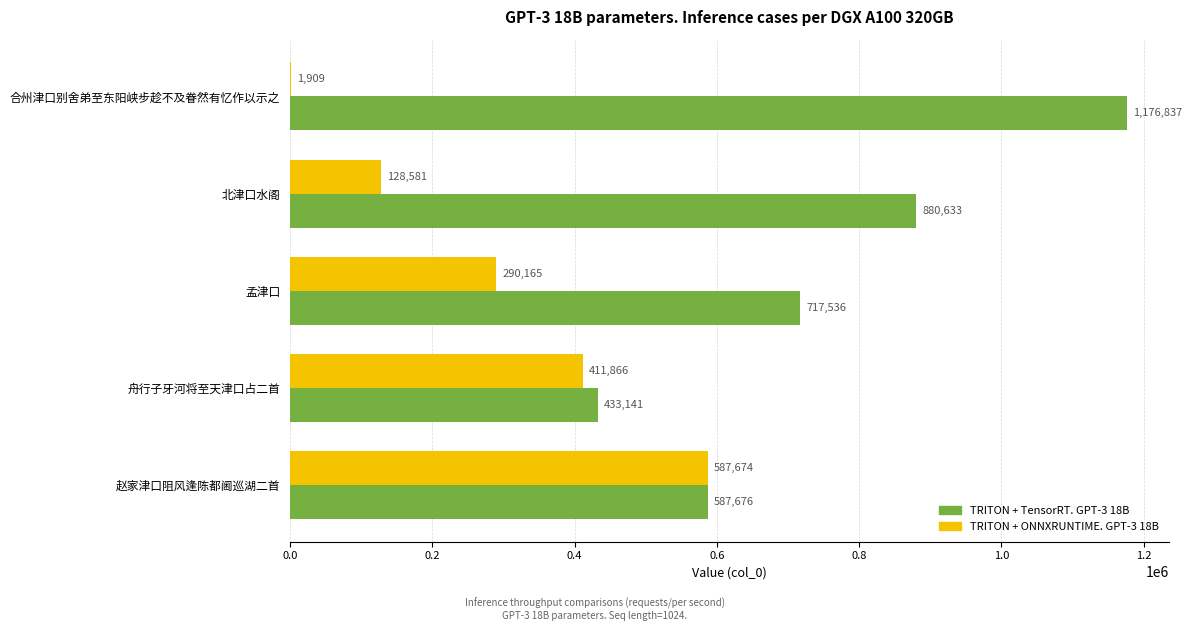

Which label corresponds to the largest value in the chart?

合州津口别舍弟至东阳峡步趁不及眷然有忆作以示之